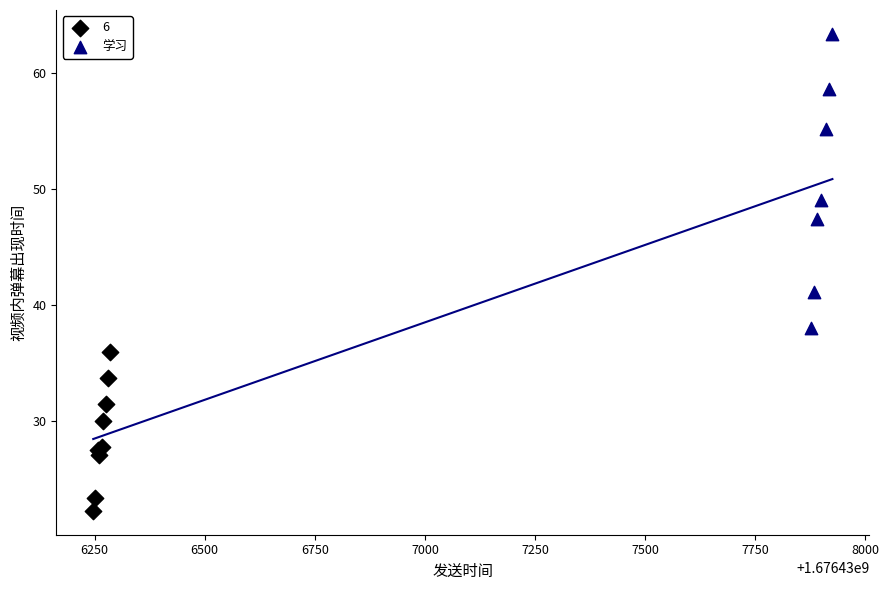

Which series has the largest Y range (max minus min)?

学习